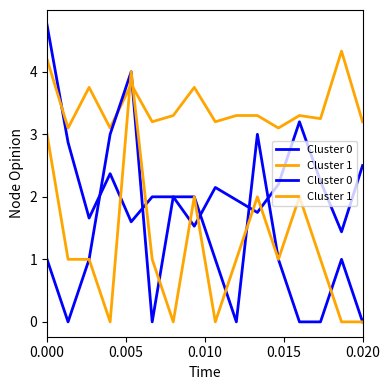

Which category has the lowest value in the Cluster 1 series?

0.015